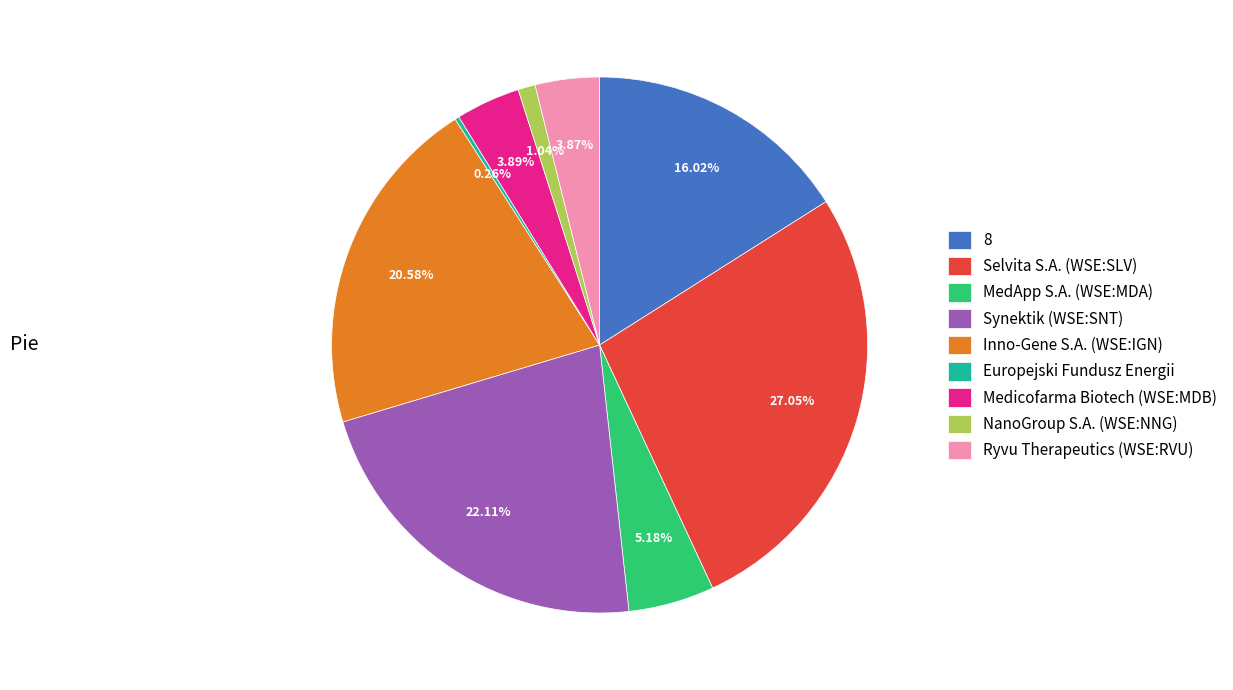

Is it true that MedApp S.A. (WSE:MDA) is 1% of the pie?

False